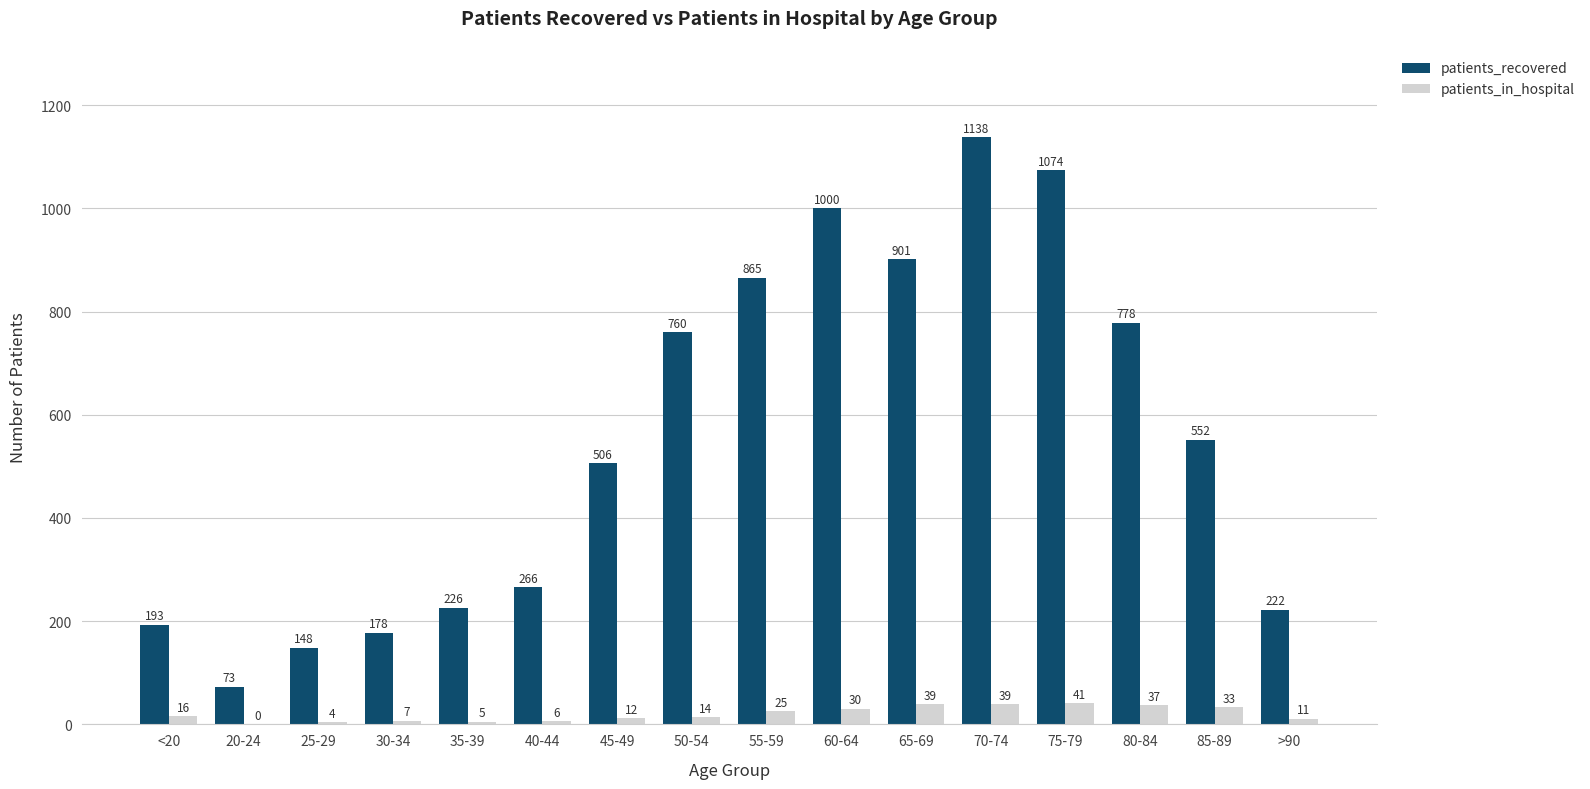

Reading right to left, list all the values displayed in this chart.

patients_recovered: 222	552	778	1074	1138	901	1000	865	760	506	266	226	178	148	73	193
patients_in_hospital: 11	33	37	41	39	39	30	25	14	12	6	5	7	4	0	16